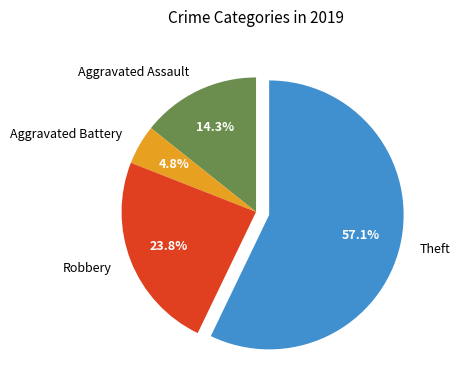

To the nearest percent, what is the average slice percentage?

25%